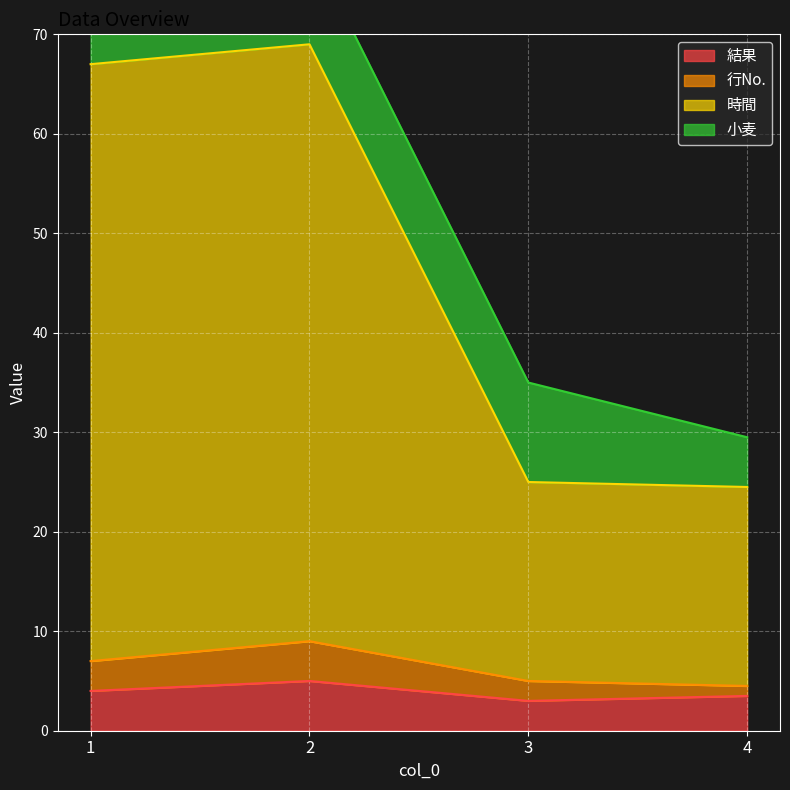

Does the chart display data point markers on the line(s)?

No